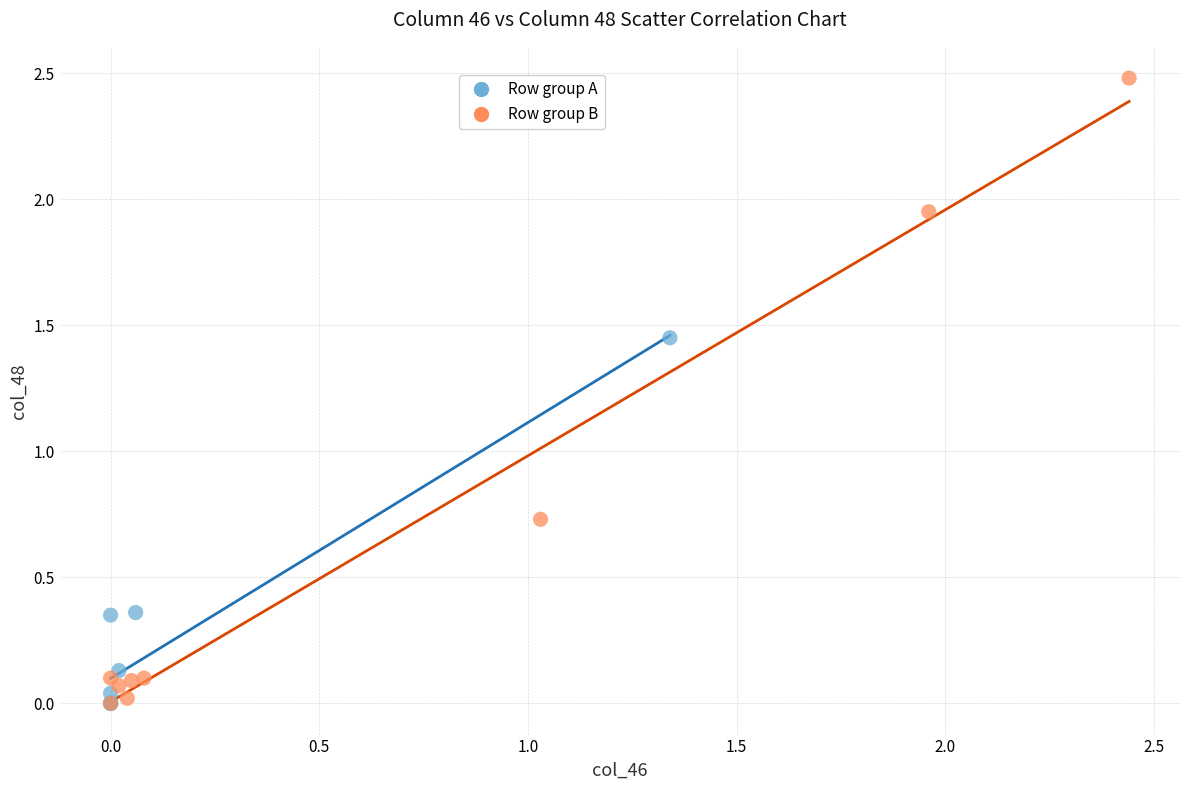

Which series contains the highest Y value?

Row group B